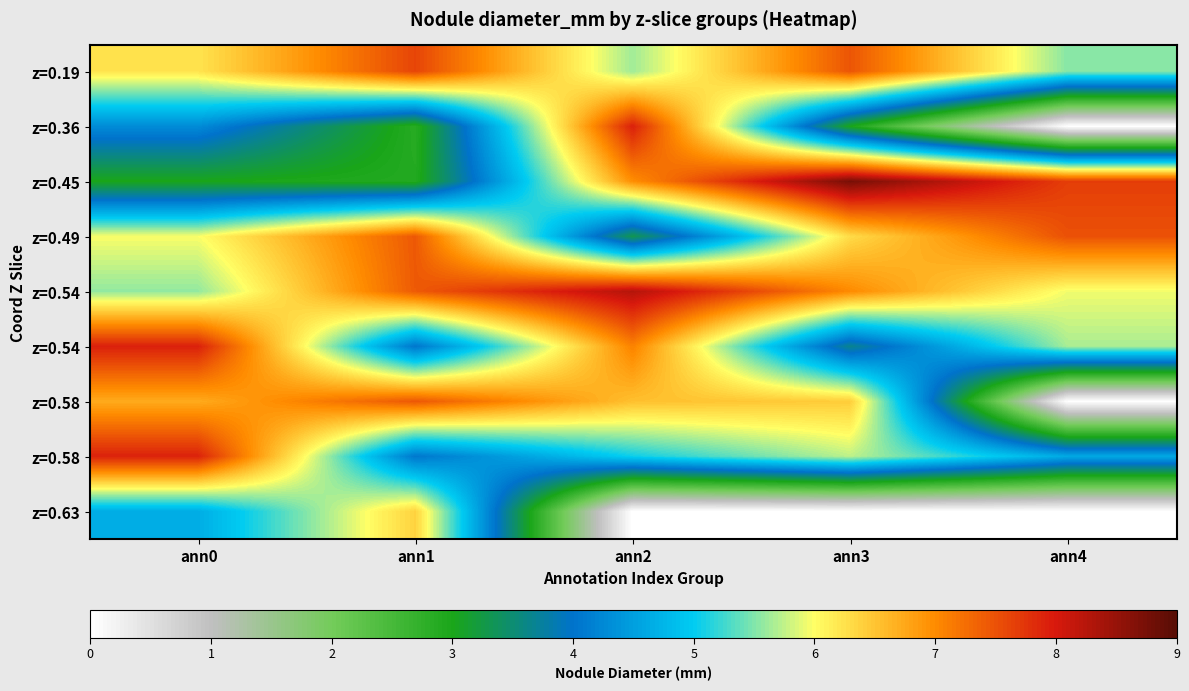

At how many categories does at least one series exceed 4?

5